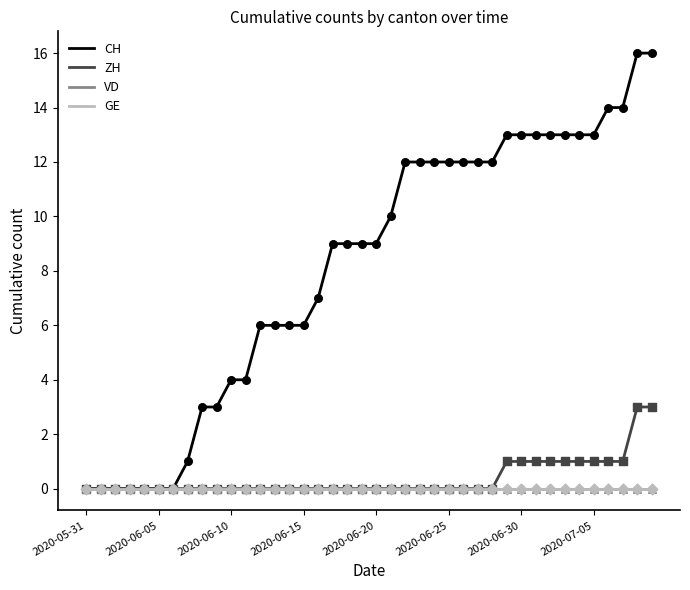

Does the chart have visible grid lines?

No